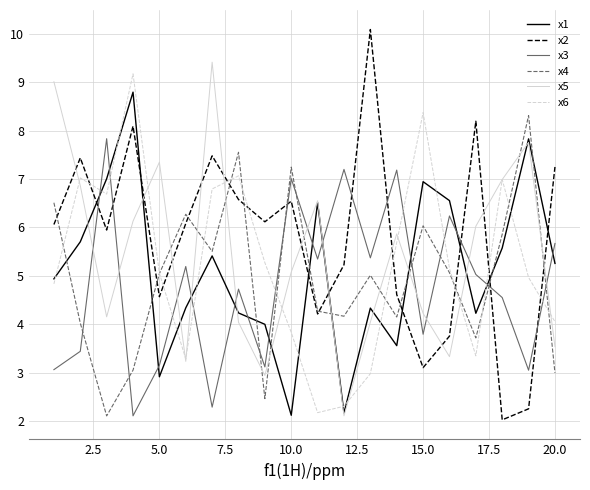

List the series in order of their peak value, lowest first.

x3, x4, x1, x6, x5, x2